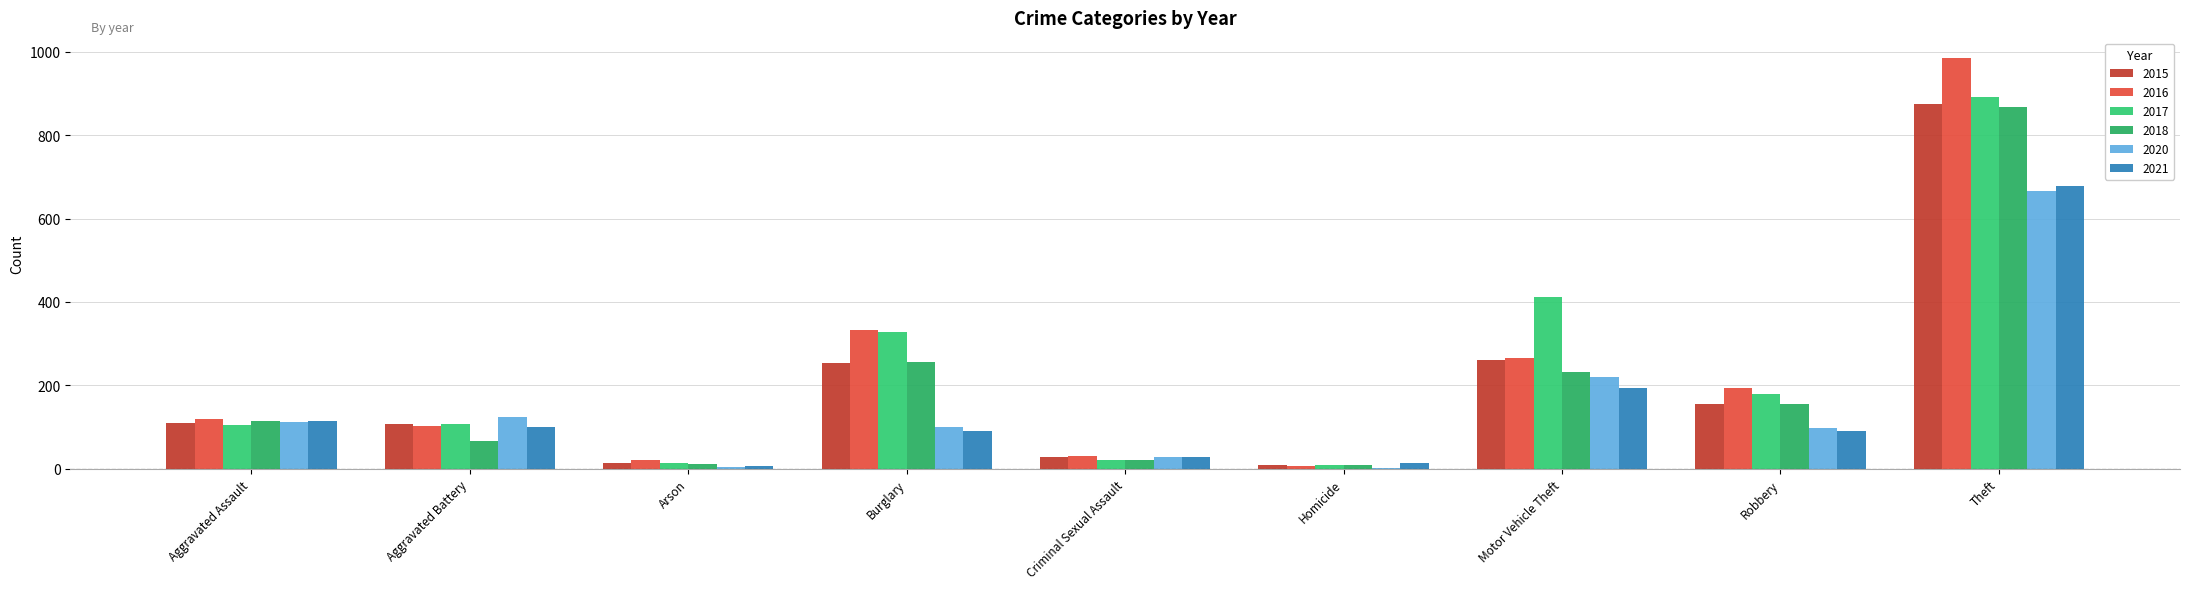

At which label is 2015 closest to 441?

Motor Vehicle Theft